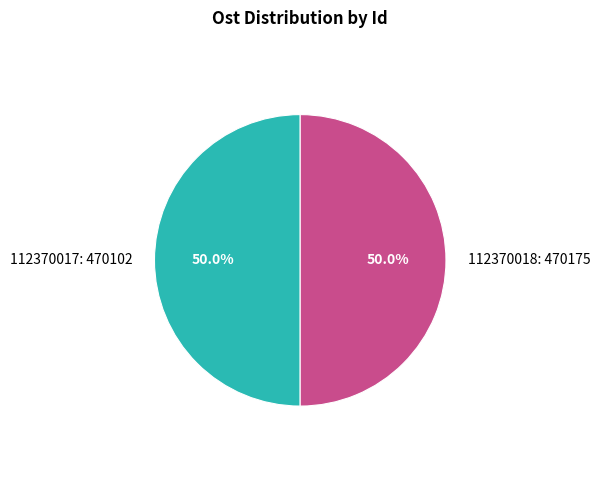

What is the ratio of the value at 112370017: 470102 to the value at 112370018: 470175?

1.0